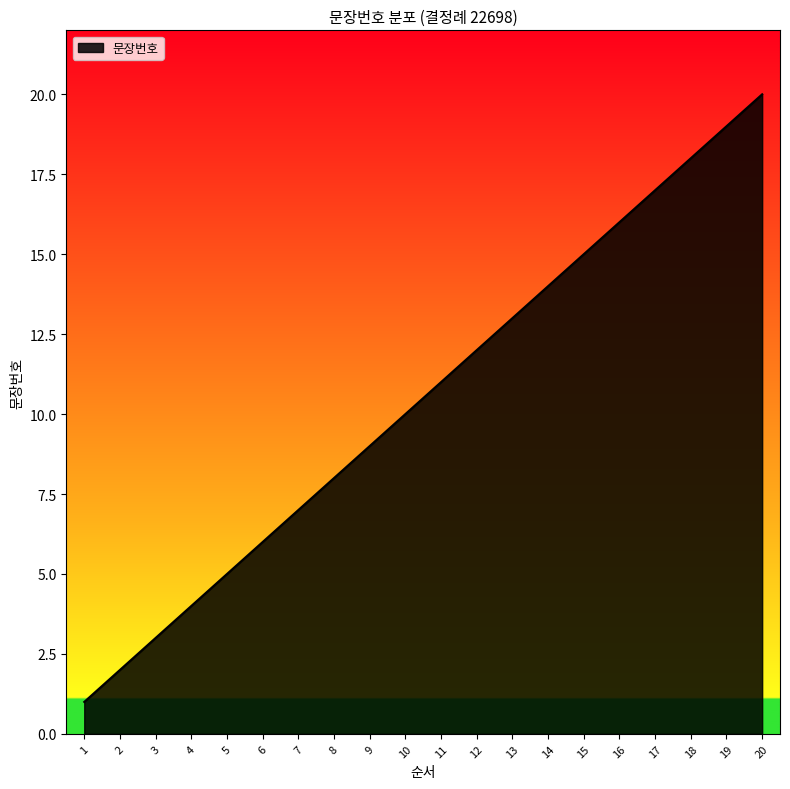

Between 18 and 1, which is larger?

18